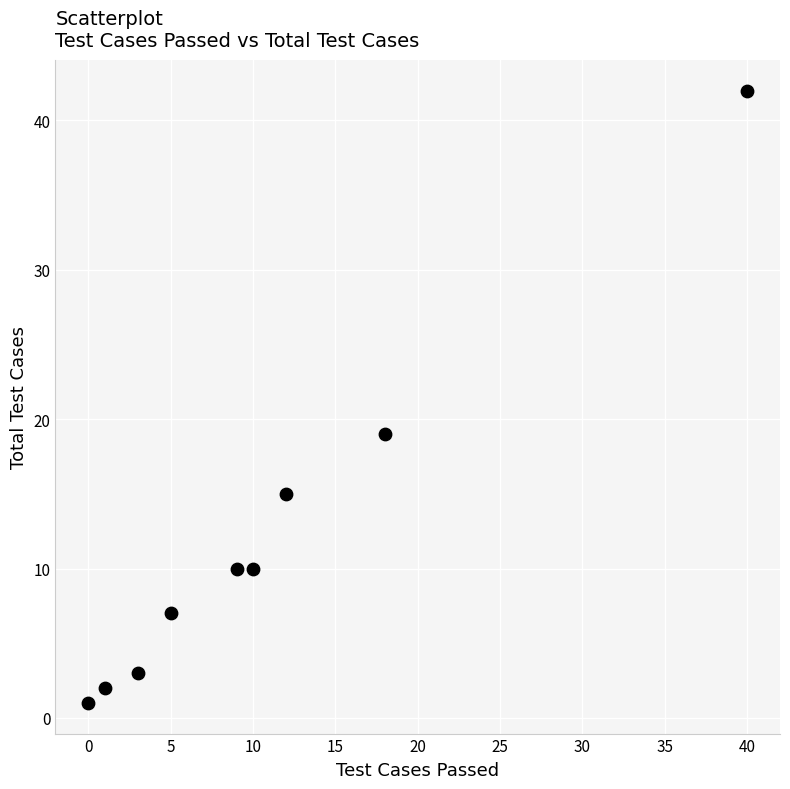

What is the range of Y values (max minus min)?

41